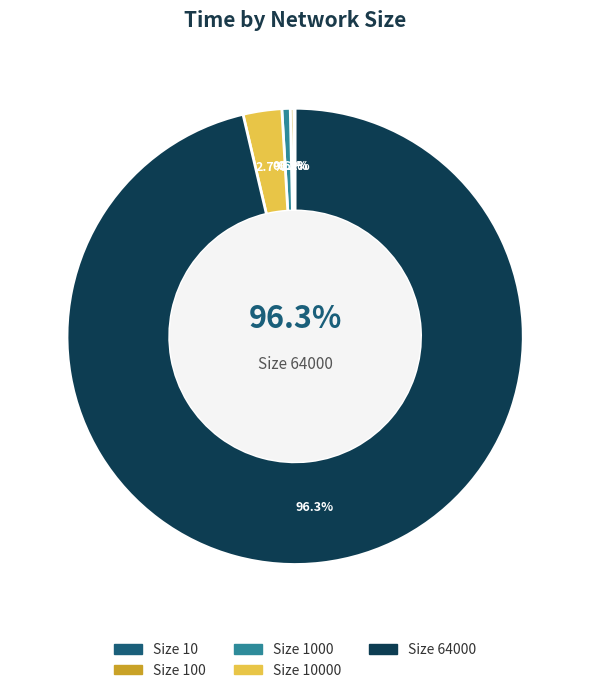

What is the largest slice in the pie chart?

64000